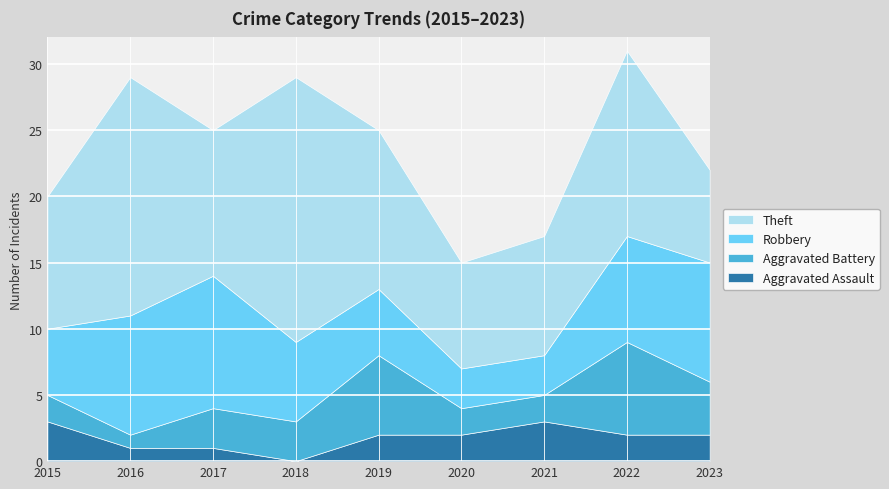

What is the value of the Robbery point at the 5th from the left?

5